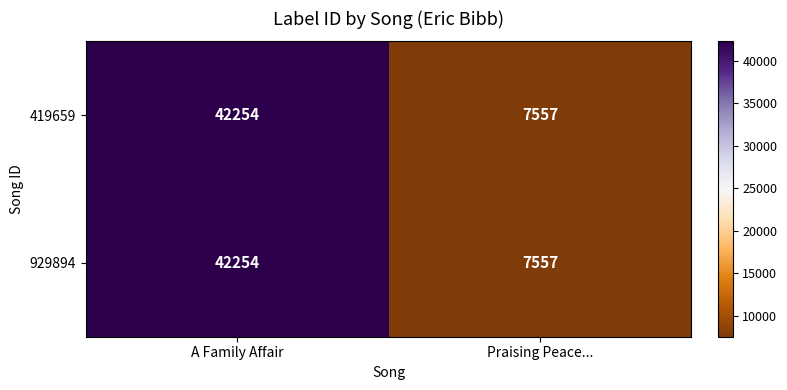

What is the maximum value shown in the chart?

42254